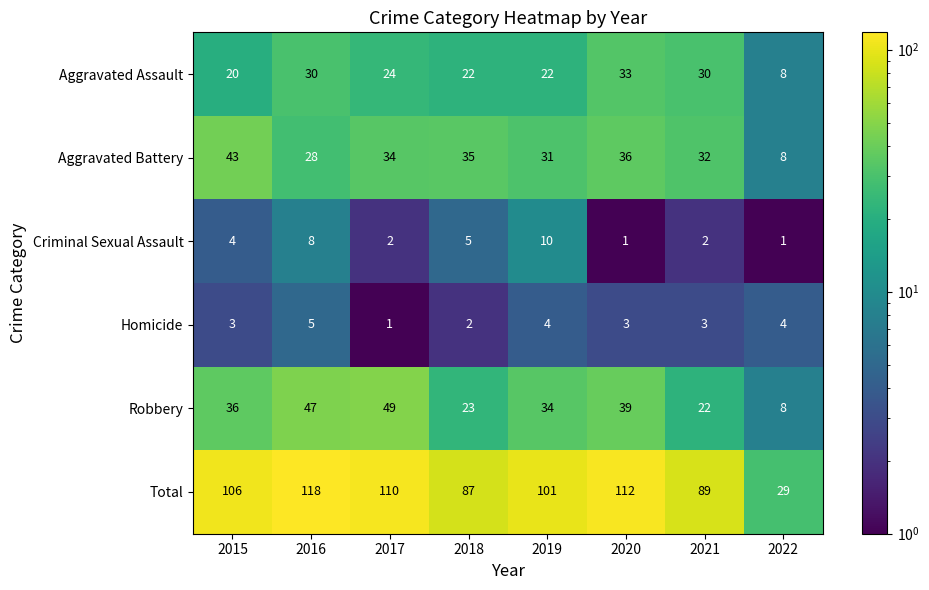

Is it true that Homicide equals 4 at 2018?

False